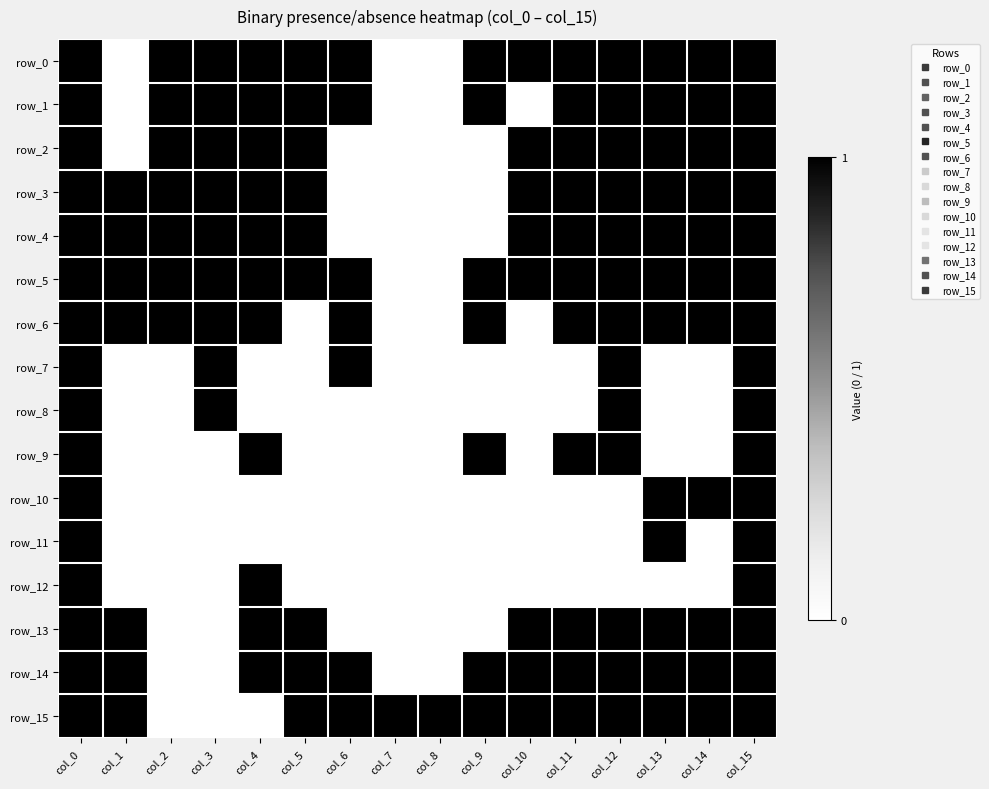

What is the difference between the row_9 values at col_6 and col_9?

1